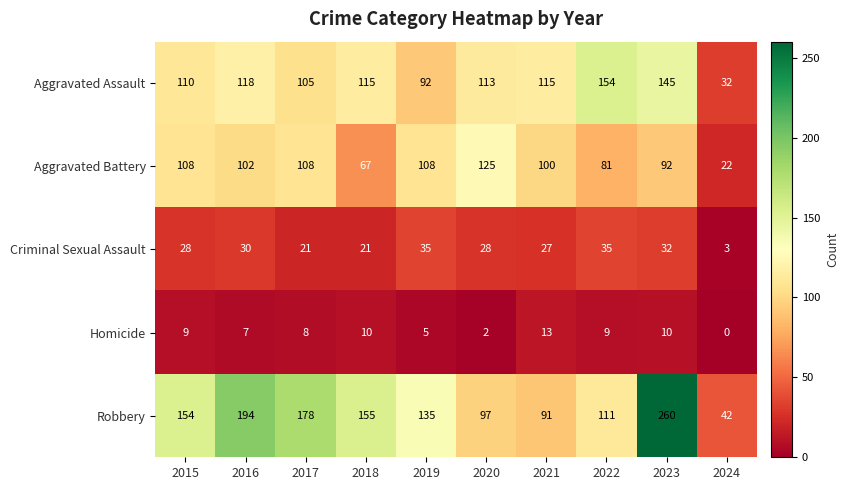

Between 2020 and 2024, which series saw the biggest shift?

Aggravated Battery